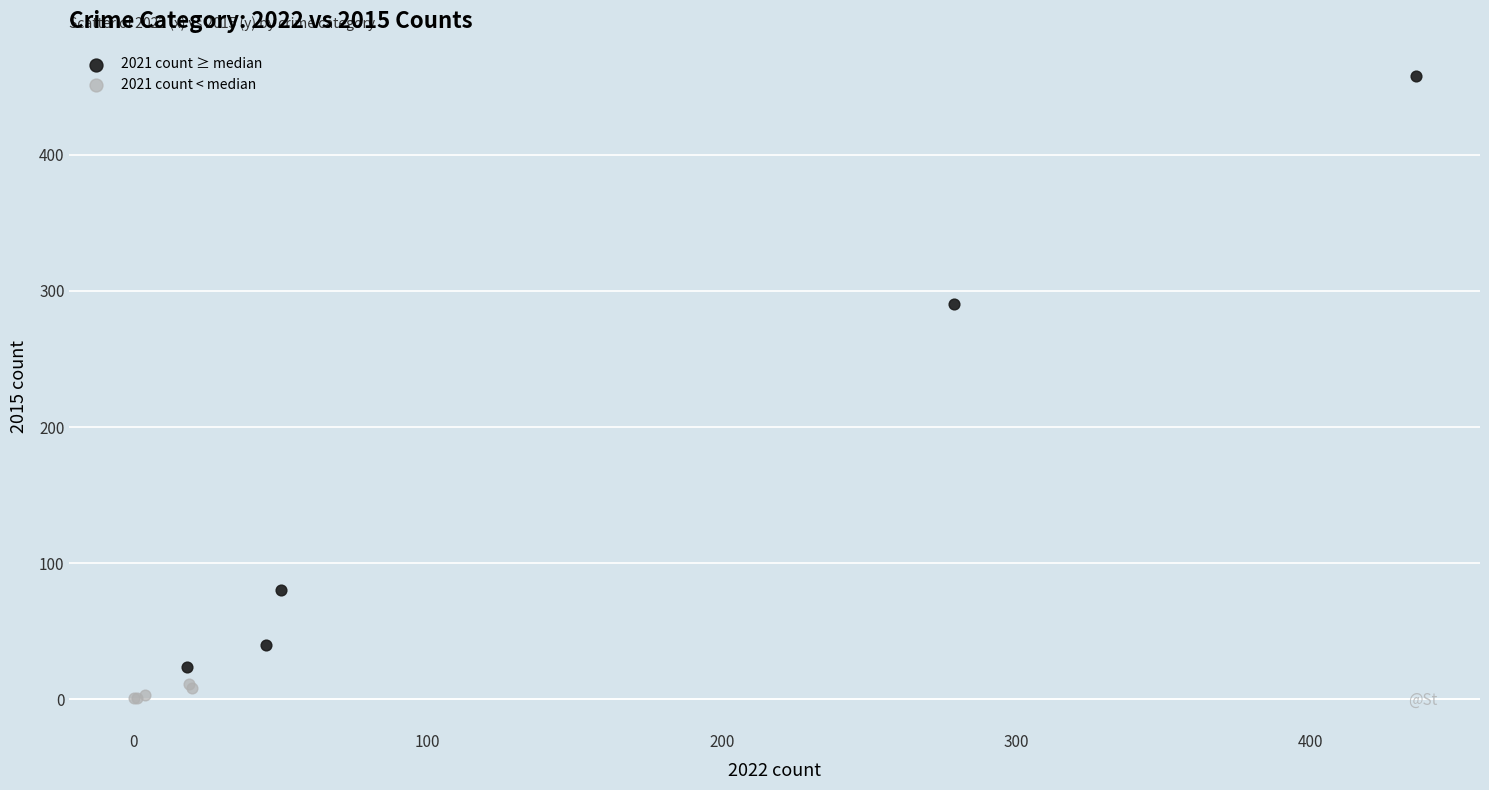

Which series has the largest Y range (max minus min)?

2021 count ≥ median